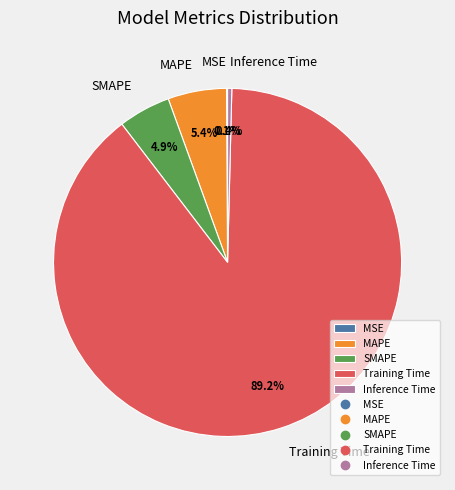

Which category has the biggest portion of the pie?

Training Time